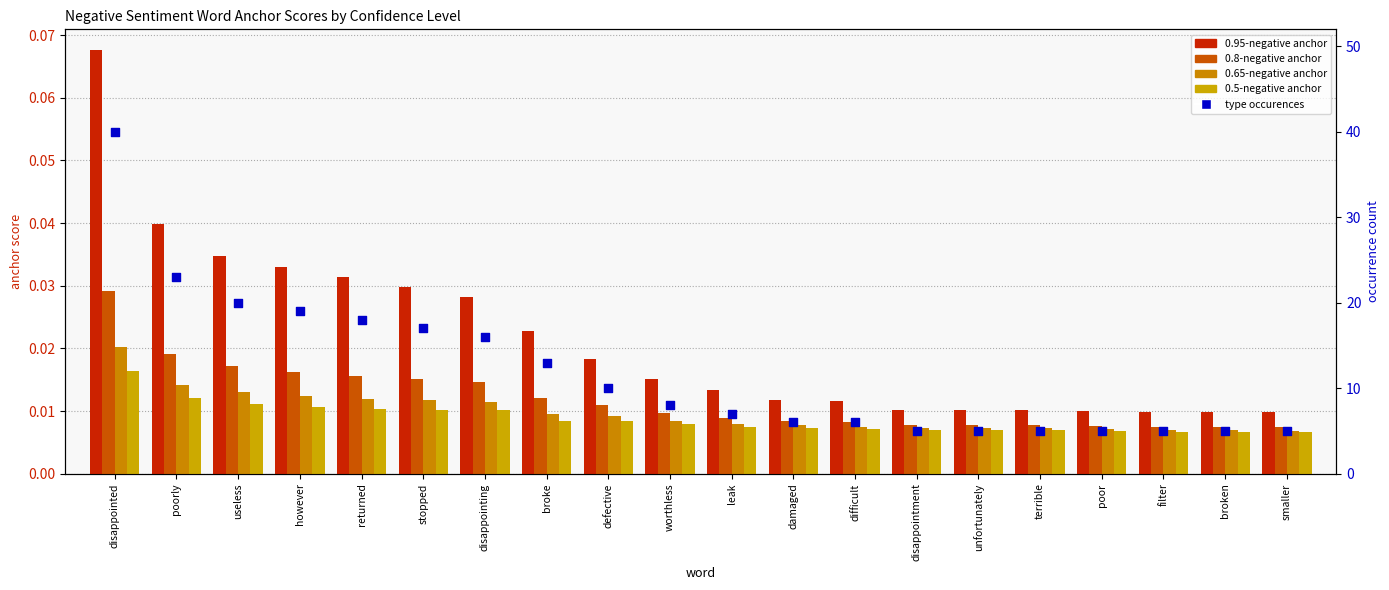

Which series has the largest Y range (max minus min)?

type occurences